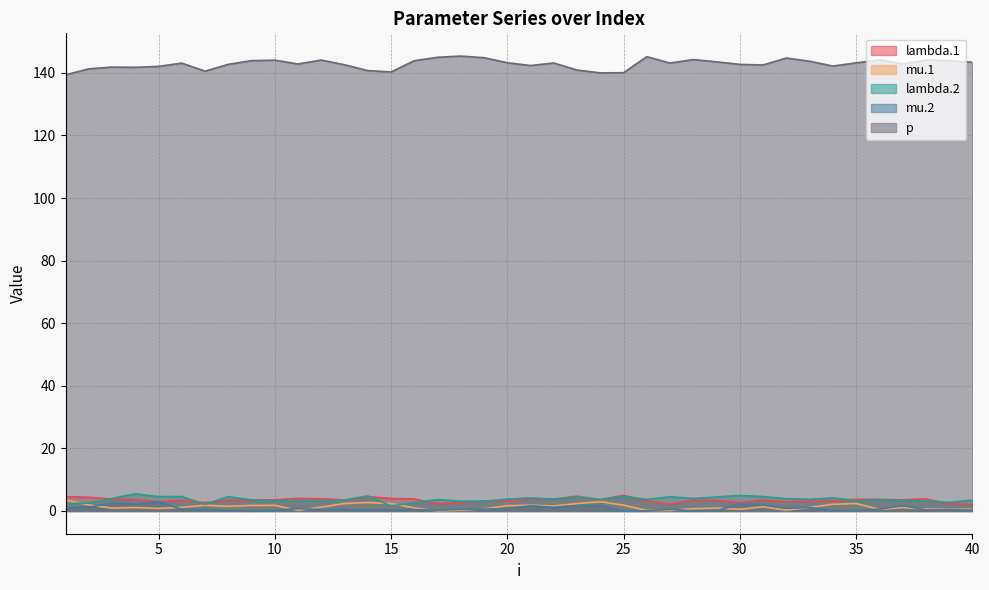

What is the greatest value displayed?

145.3